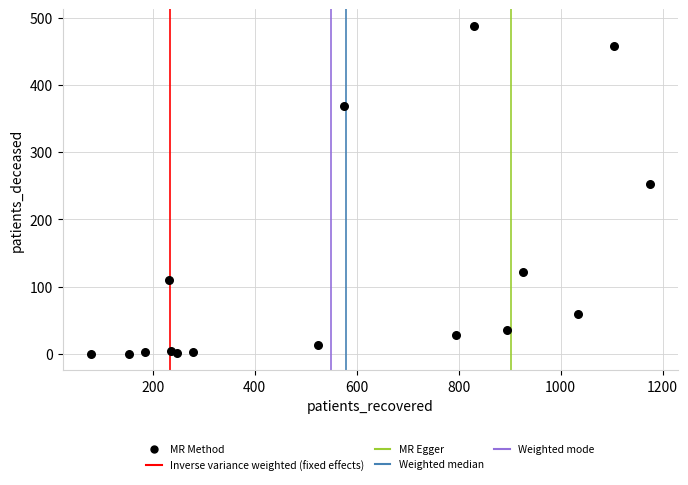

What Y value in the scatter plot is closest to 244?

252